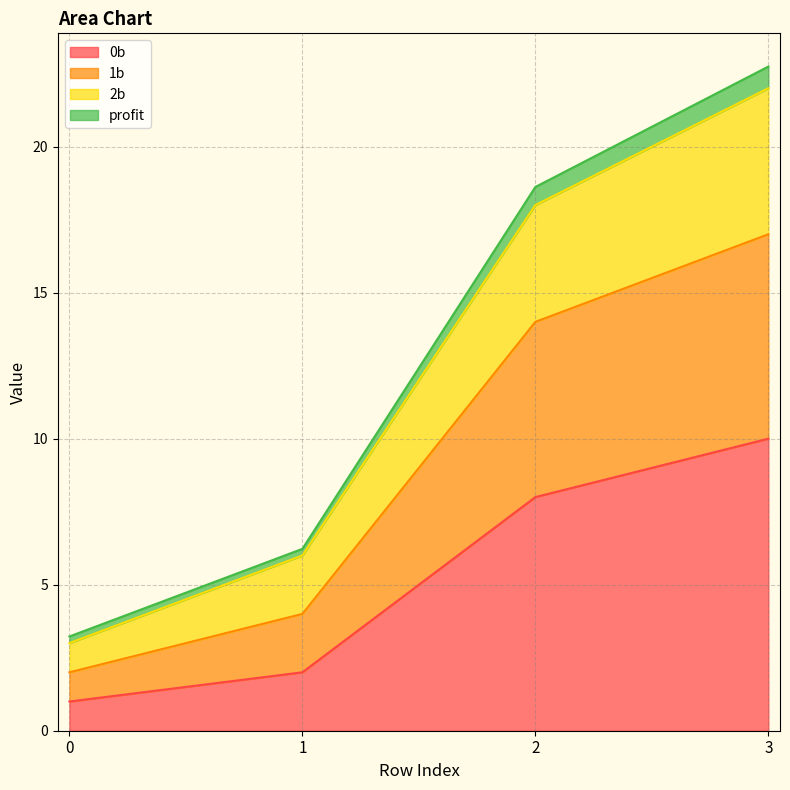

Which has a higher value, 0 or 2?

2